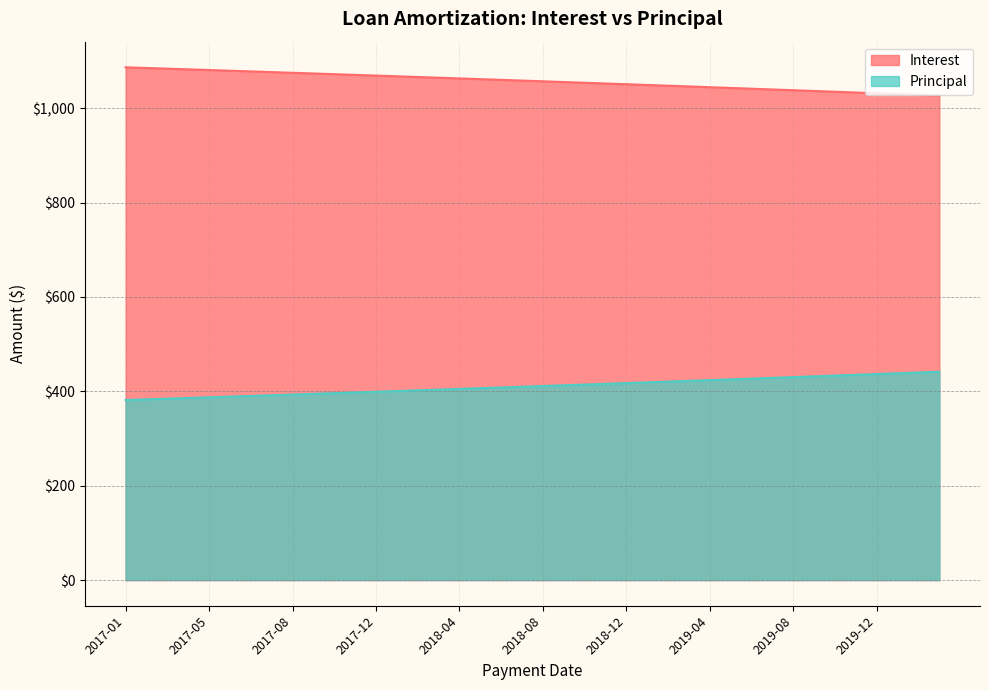

What is the smallest value displayed?

381.6